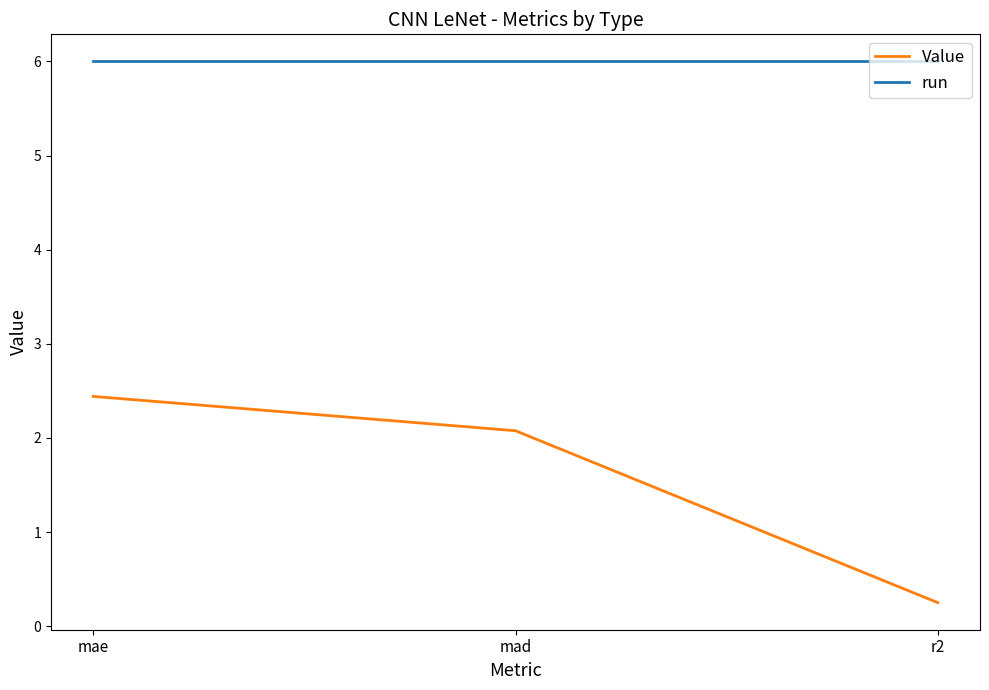

Reading left to right, what are all the values shown in this chart?

Value: 2.4	2.1	0.3
run: 6.0	6.0	6.0